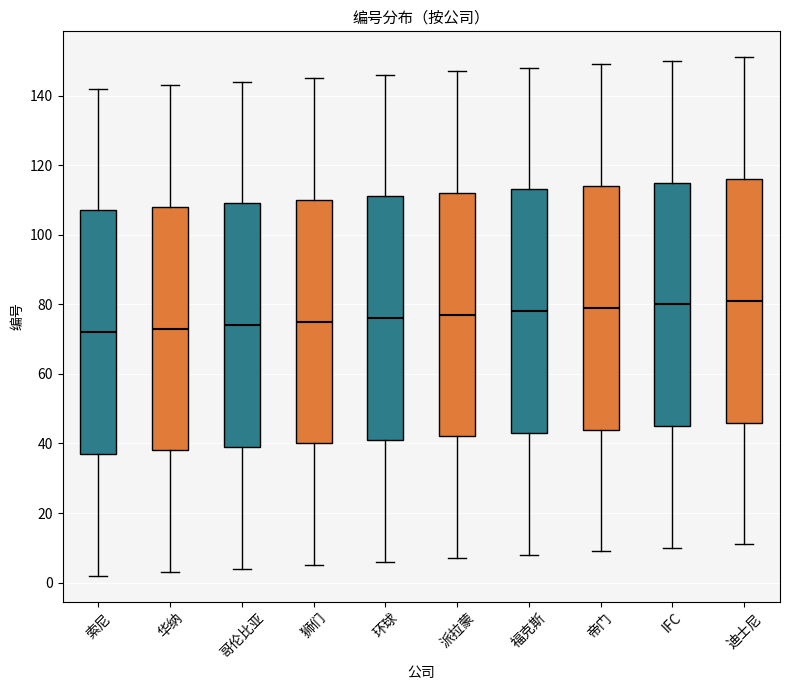

Where does the median line of the box for 狮们 sit on the y-axis? The values are not printed on the chart, so give them approximately, as read against the axis.

76